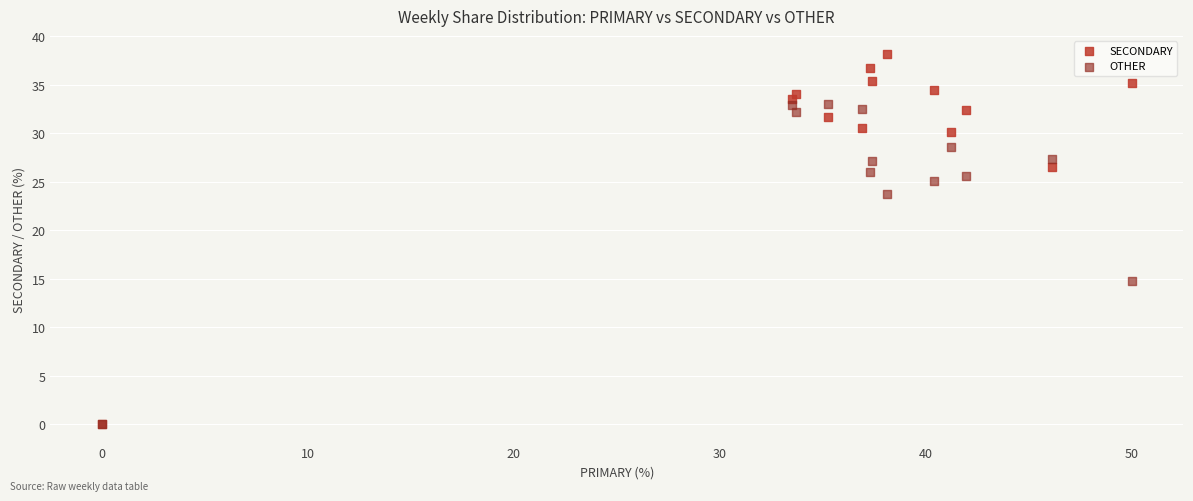

In the SECONDARY series, what Y value is closest to 19?

26.5